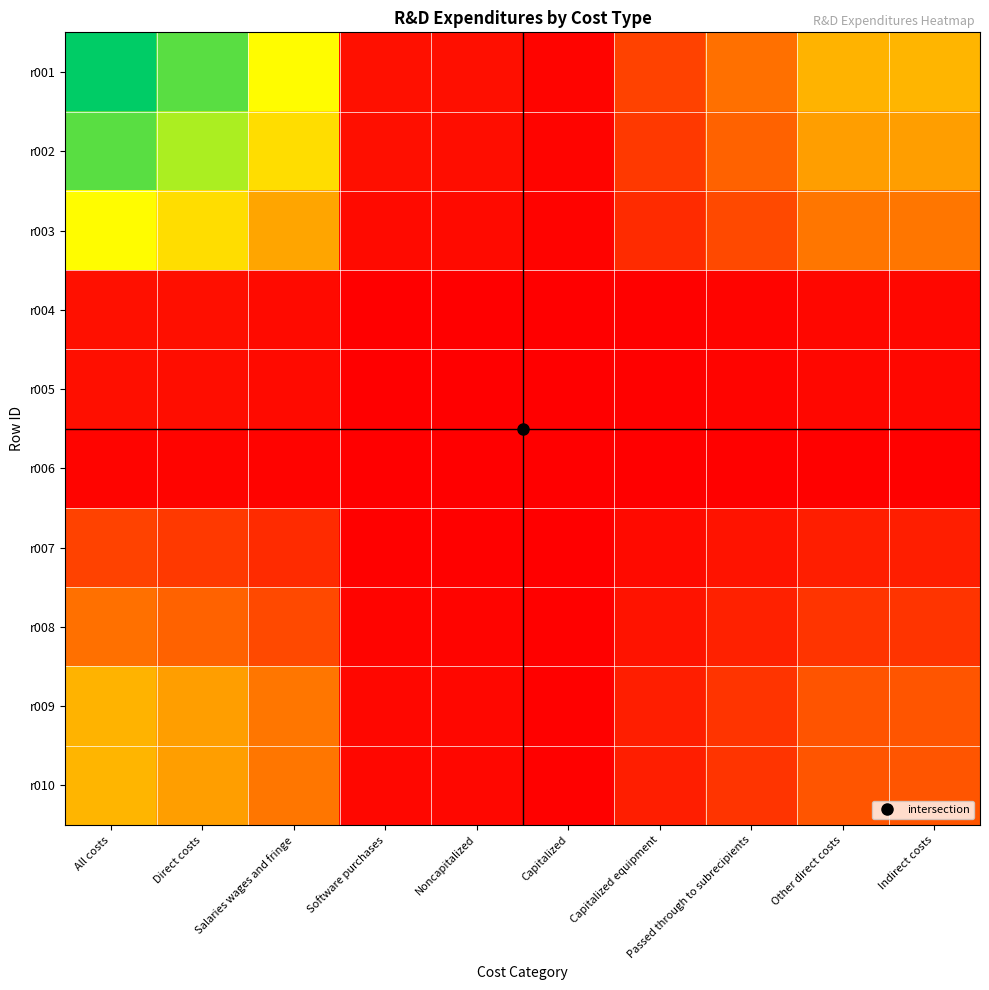

What is the spread (max minus min) of values at Indirect costs?

50845630.2